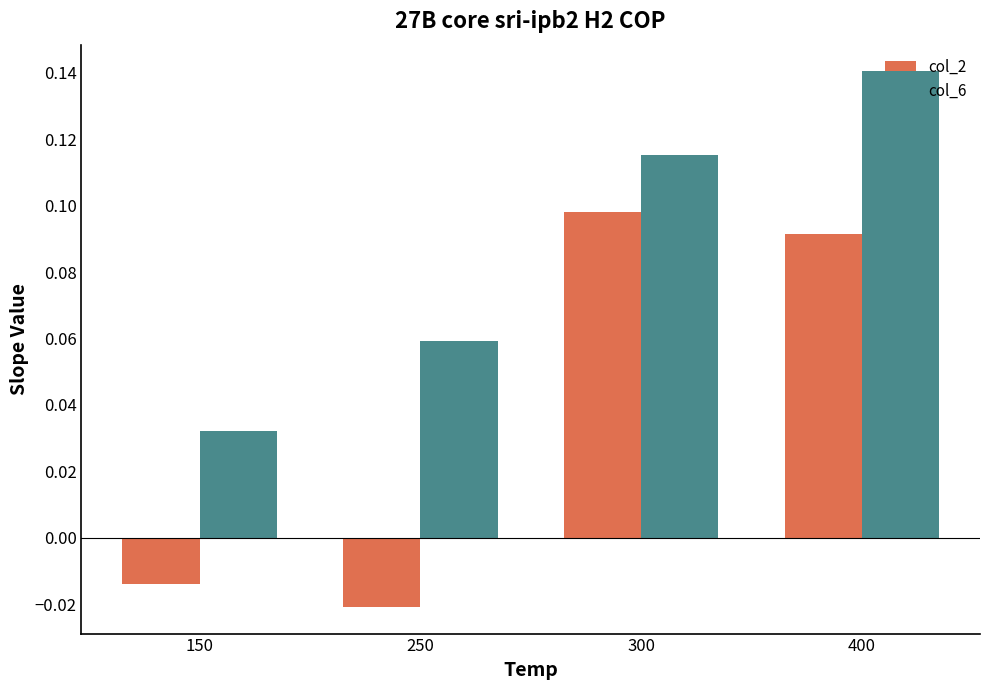

The value of col_6 at 150 is 0.1. True or false?

False